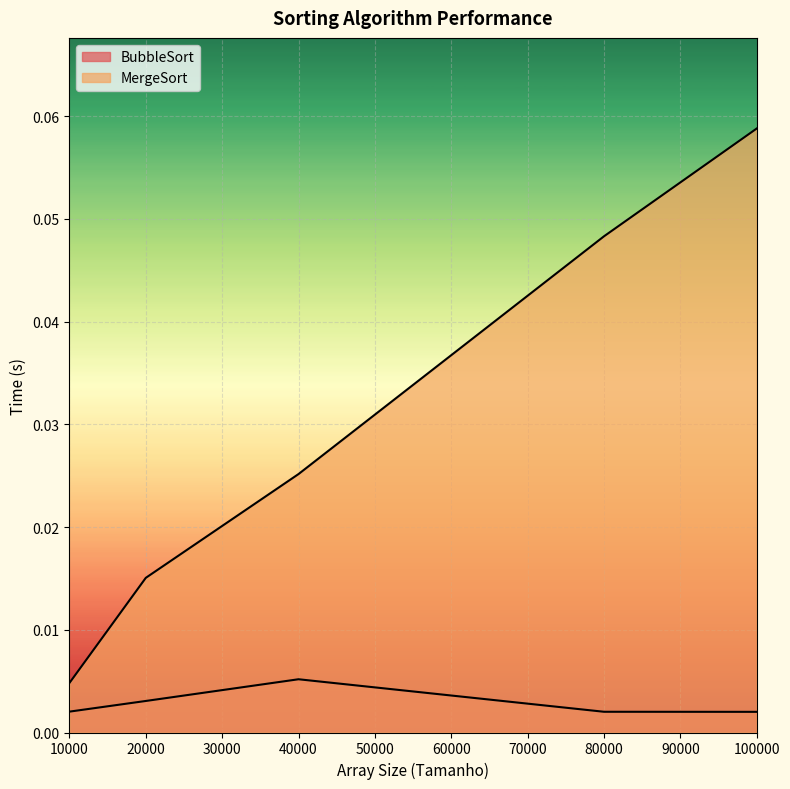

What is the sum of the MergeSort values at 100000 and 80000?

0.1